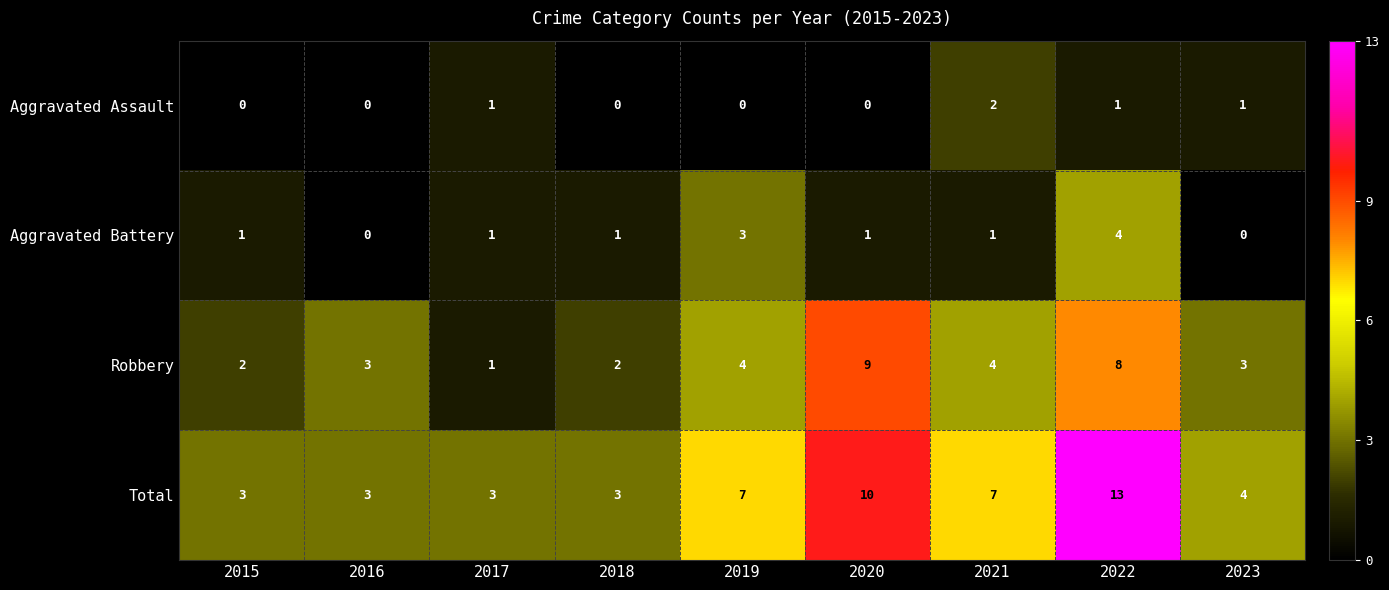

What is the difference between the Total values at 2021 and 2016?

4